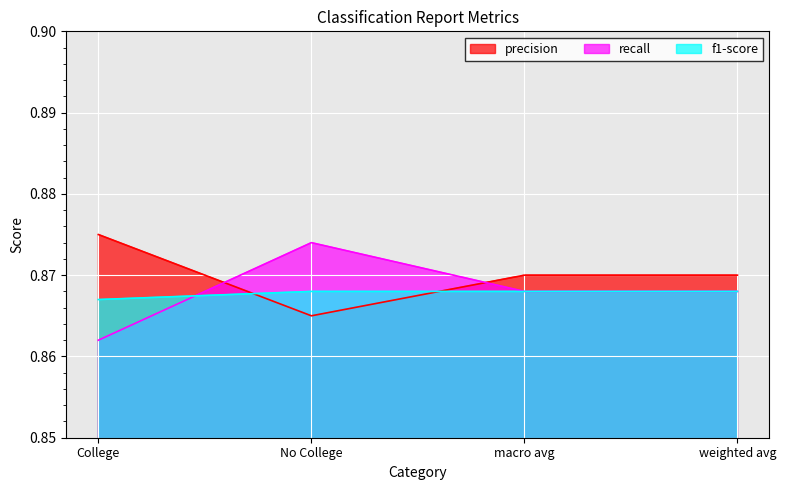

True or false: f1-score has a value of 1.4 at weighted avg.

False